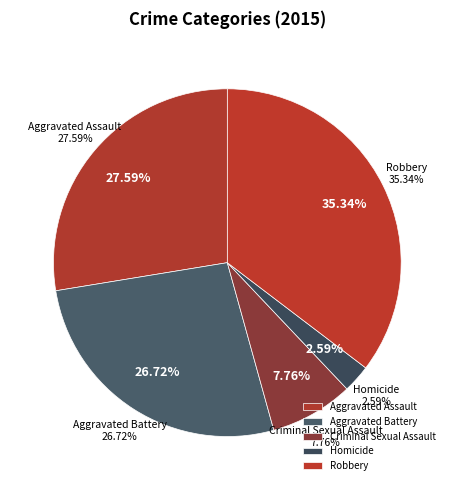

Which category has the biggest portion of the pie?

Robbery